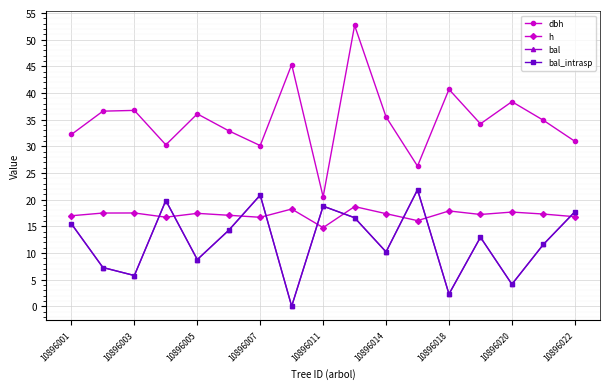

List the series in order of their peak value, highest first.

dbh, bal, bal_intrasp, h